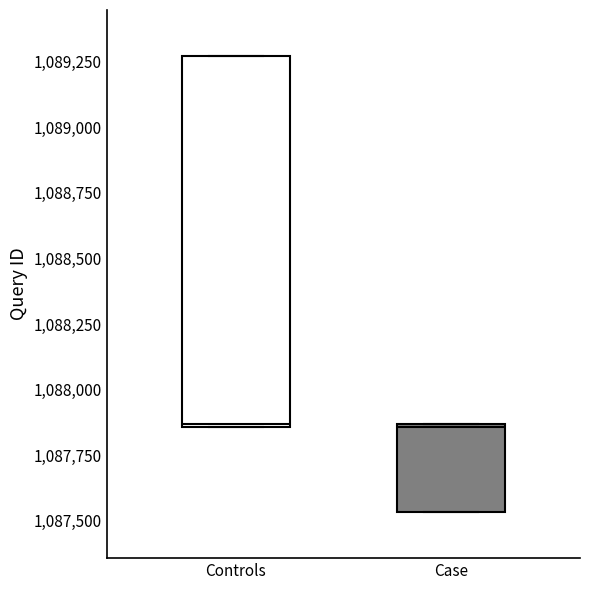

Which box is the tallest, from its lower edge to its upper edge?

Controls